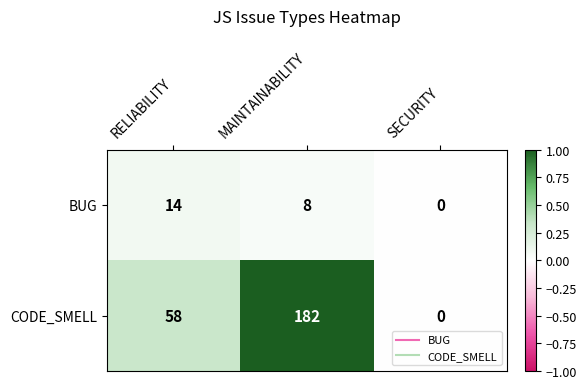

What value does the BUG series have at RELIABILITY, to the nearest 10?

10